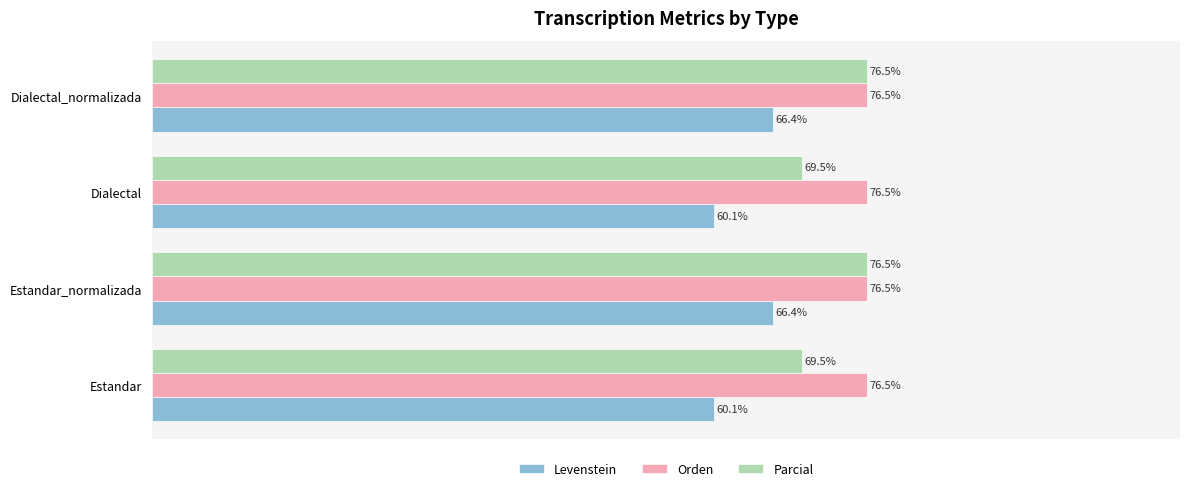

Which series has the widest spread of values?

Parcial